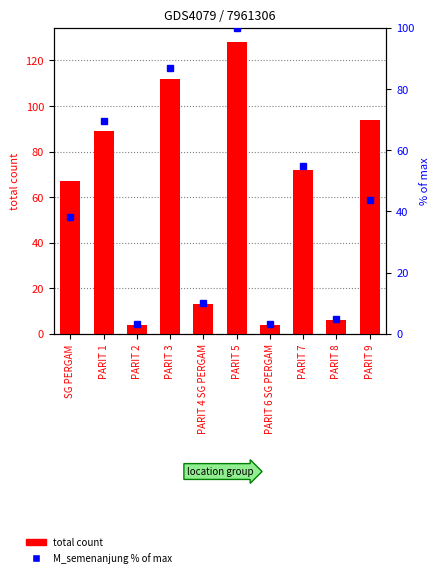

Which series has the widest spread of values?

total count